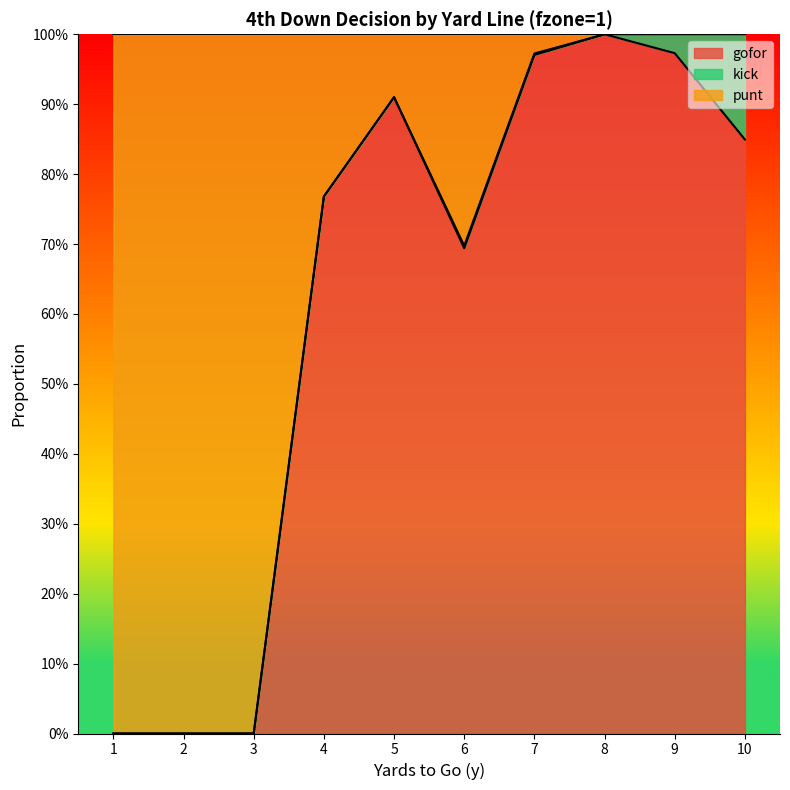

How many positive values does the gofor series have?

7